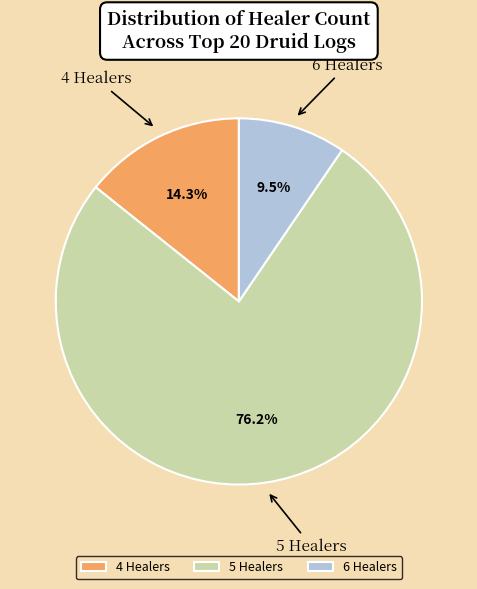

Which slice is the largest?

5 Healers